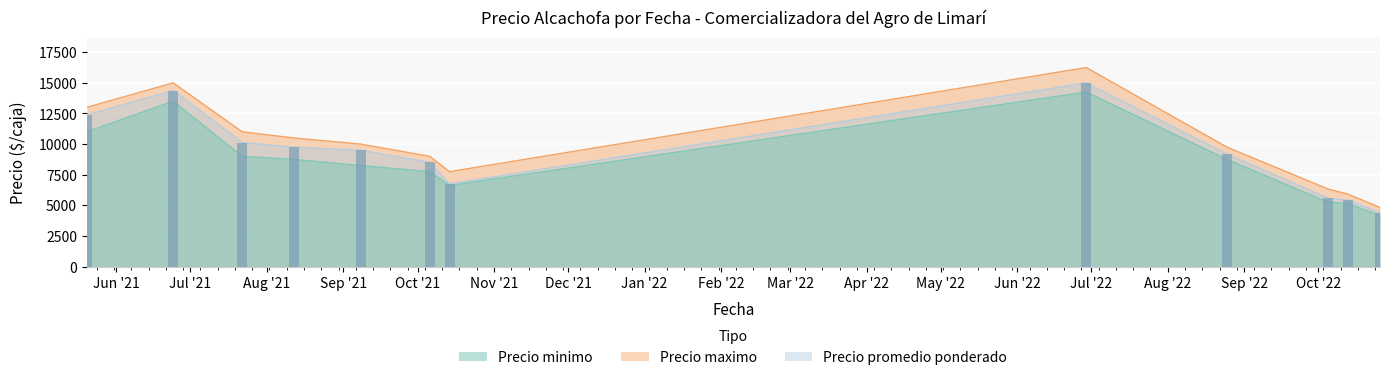

Which category has the highest value across all series?

2022-06-29